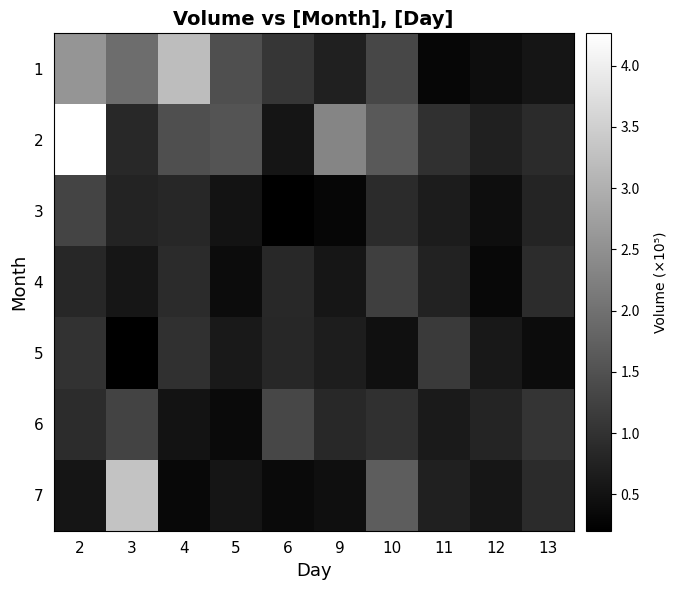

Reading right to left, list all the values displayed in this chart.

1: 13=54579	12=41553	11=30966	10=134327	9=73641	6=107020	5=146885	4=320780	3=194660	2=256839
2: 13=88600	12=72300	11=98400	10=164200	9=232500	6=53840	5=153591	4=146539	3=85041	2=426472
3: 13=77800	12=43100	11=65200	10=89400	9=31000	6=20068	5=51377	4=83084	3=76158	2=128237
4: 13=91200	12=34200	11=74600	10=120300	9=55000	6=83939	5=40579	4=89069	3=56574	2=82432
5: 13=39700	12=58900	11=112300	10=45800	9=67400	6=83389	5=60362	4=97157	3=20780	2=100171
6: 13=105600	12=78400	11=61500	10=97300	9=84200	6=133333	5=36980	4=51479	3=127888	2=91443
7: 13=88900	12=56300	11=72100	10=168400	9=45300	6=37195	5=53954	4=33768	3=330480	2=53859